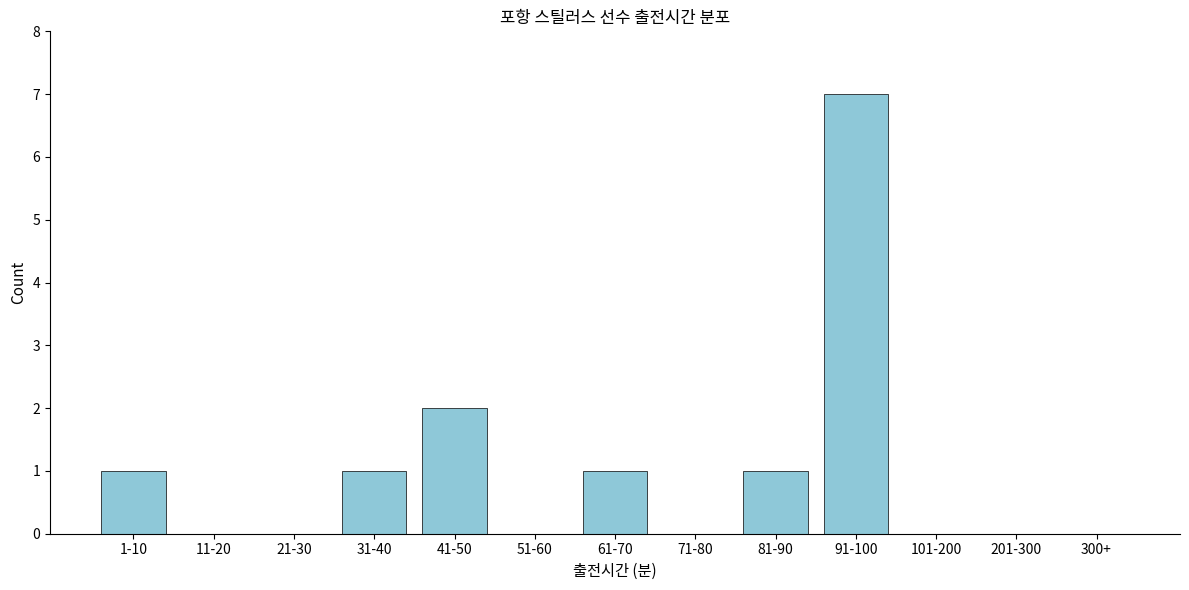

Reading left to right, transcribe all the data shown in this chart.

1-10=1	11-20=0	21-30=0	31-40=1	41-50=2	51-60=0	61-70=1	71-80=0	81-90=1	91-100=7	101-200=0	201-300=0	300+=0